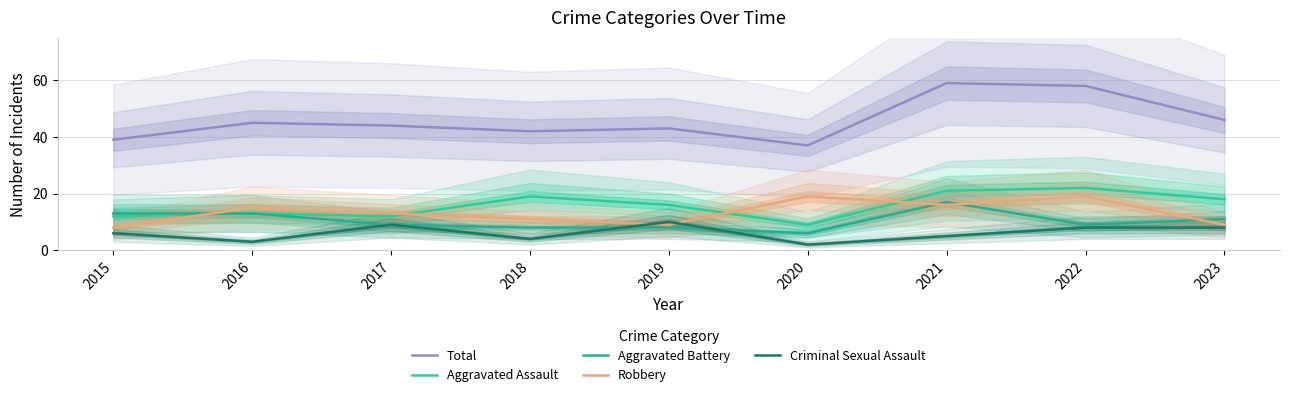

List the series in order of their peak value, highest first.

Total, Aggravated Assault, Robbery, Aggravated Battery, Criminal Sexual Assault